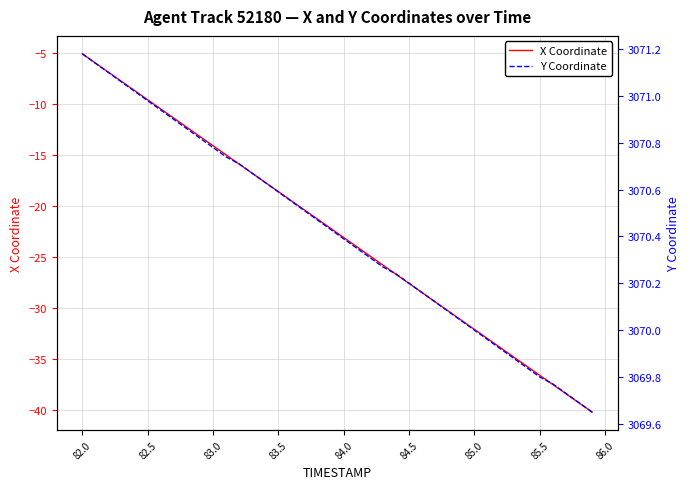

True or false: Y Coordinate and X Coordinate cross at least once.

False